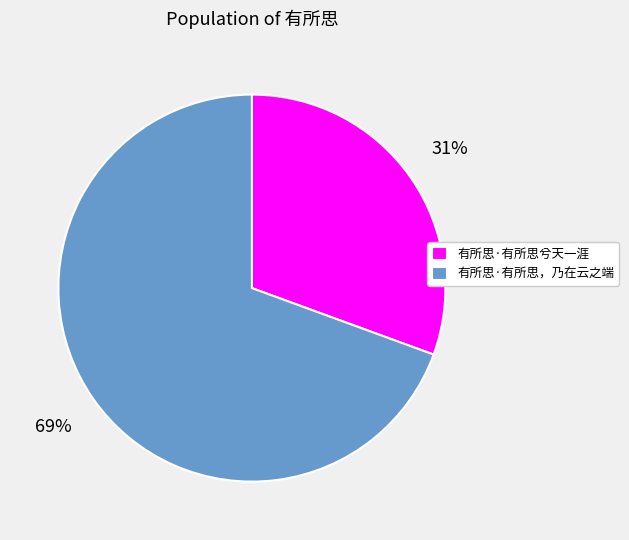

Combined, do 有所思·有所思，乃在云之端 and 有所思·有所思兮天一涯 account for over 50%?

Yes